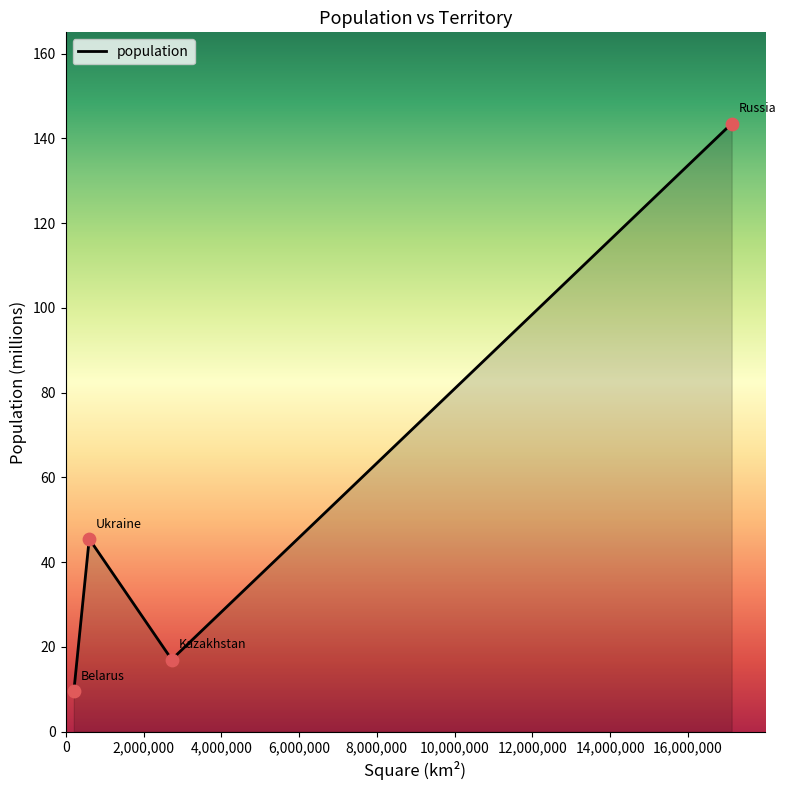

What is the maximum value shown in the chart?

143.5